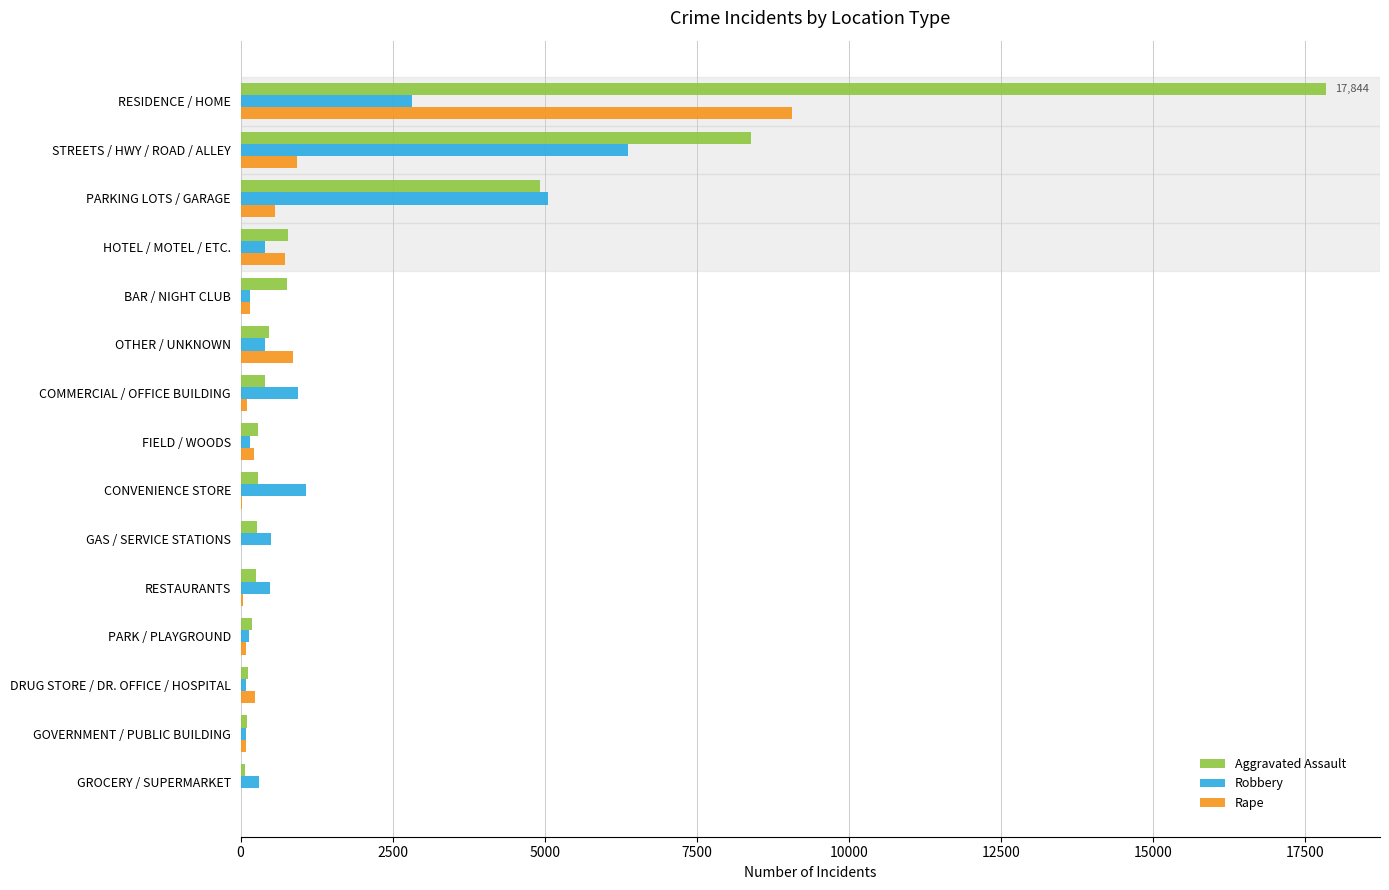

What is the sum of all Rape values?

13158